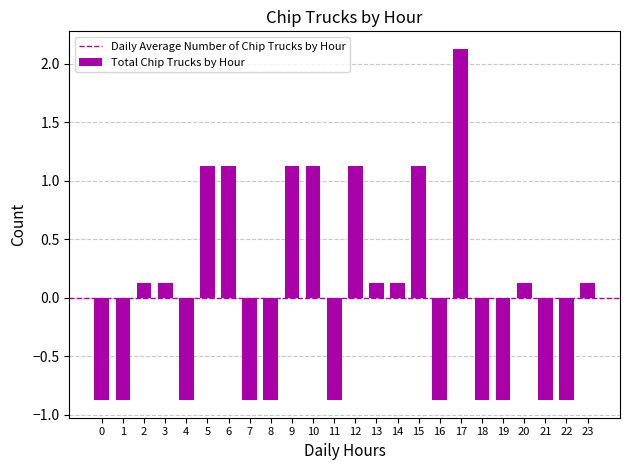

What value does the data have at 17?

2.1